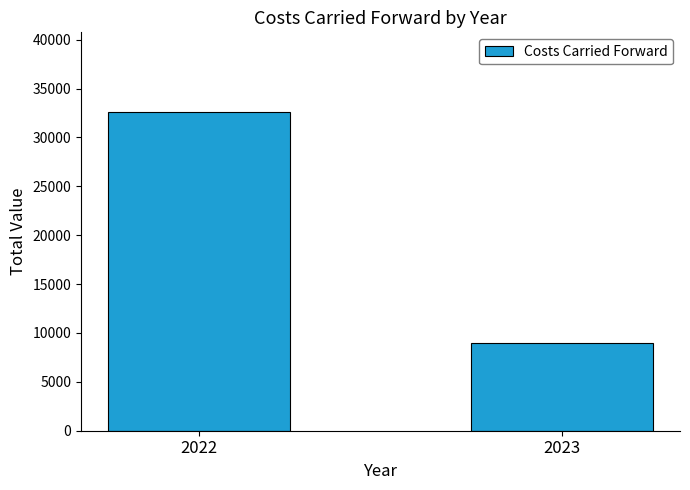

What is the sum of all values?

41589